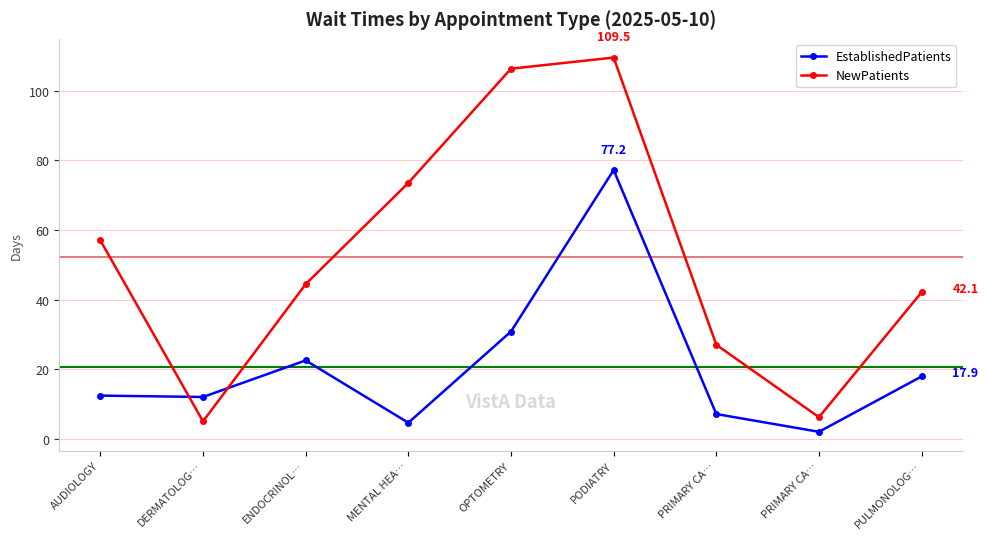

How many lines are shown in the chart?

2